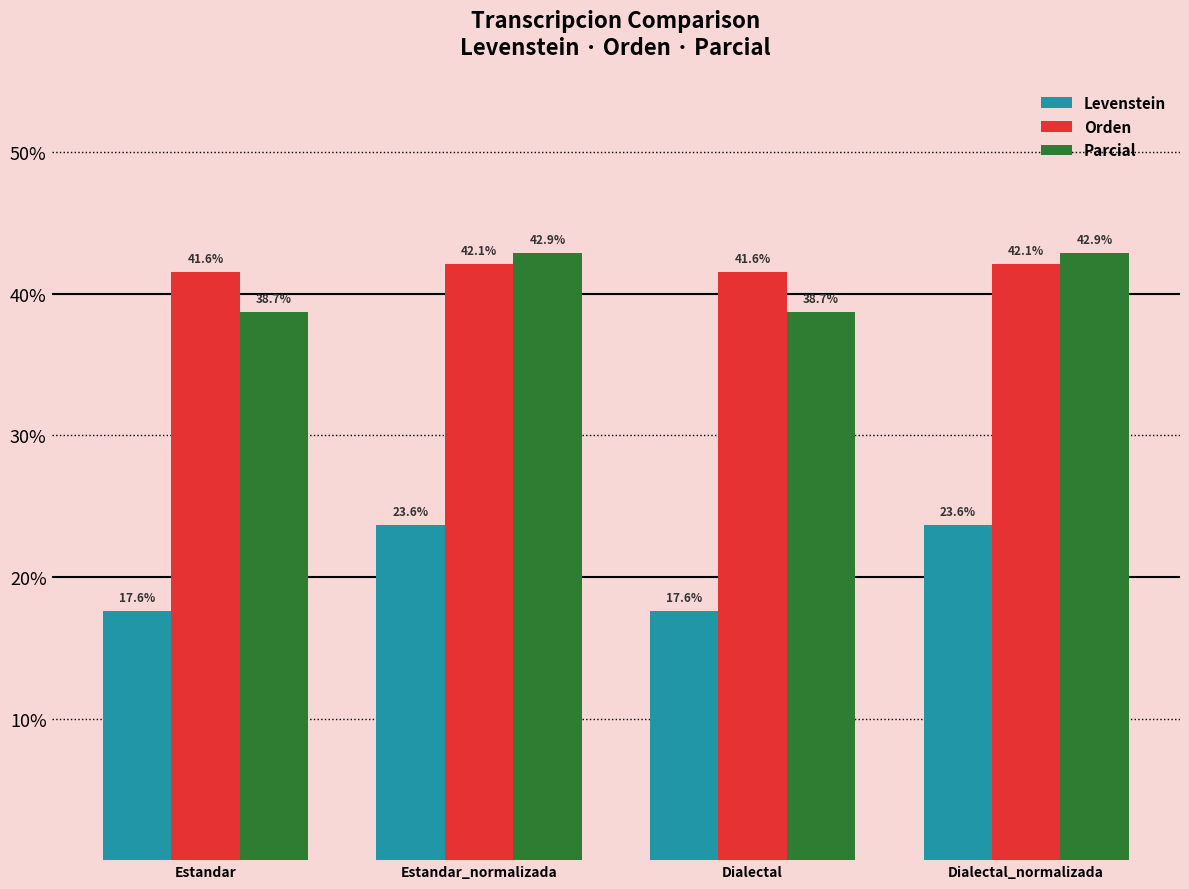

Which series changed the most between Dialectal and Dialectal_normalizada?

Levenstein